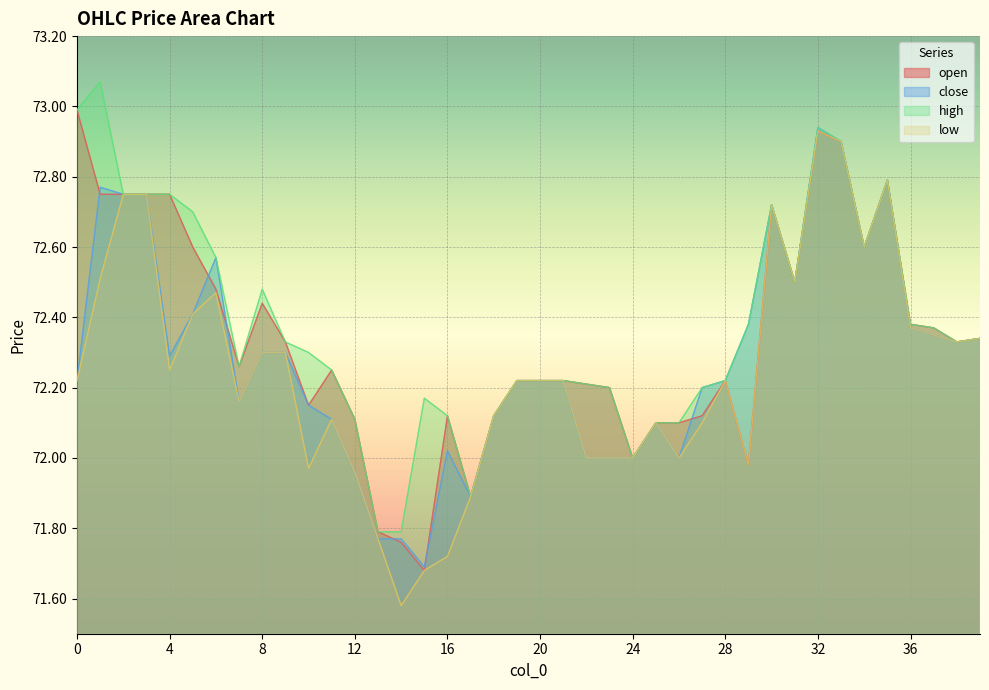

What is the total value across all series at 0?

290.4